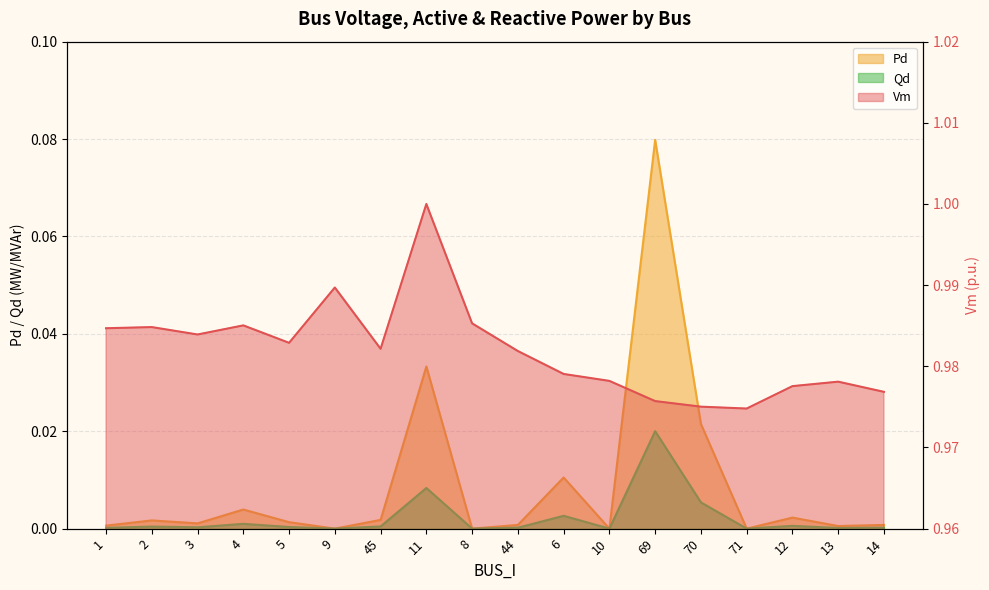

What are all the series names shown in the legend?

Vm, Pd, Qd